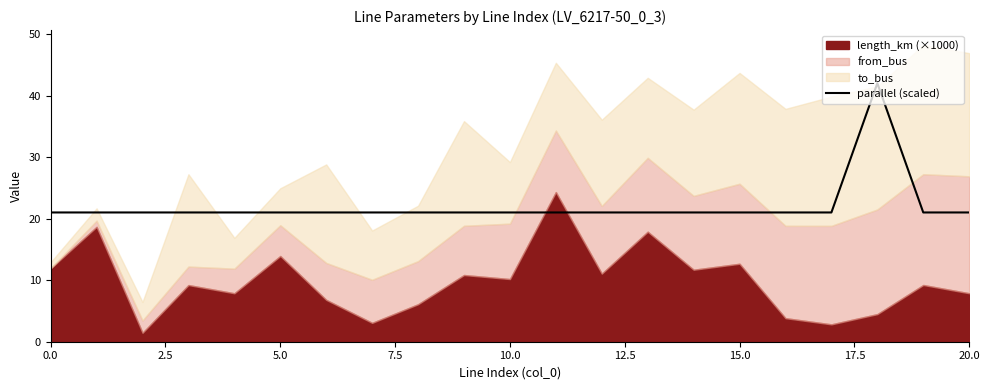

What is the minimum value for parallel (scaled)?

21